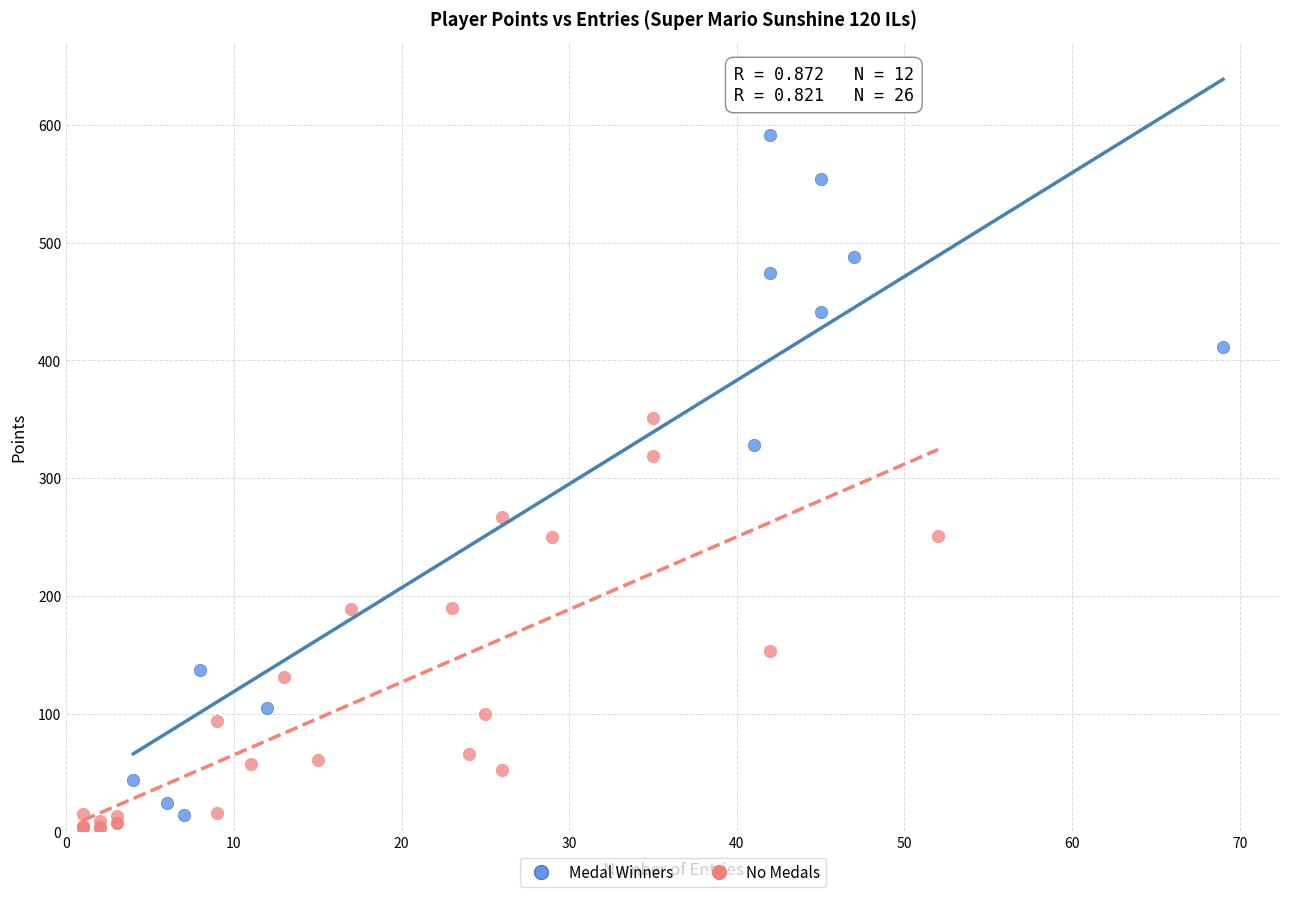

Which series has the widest spread of Y values?

Medal Winners